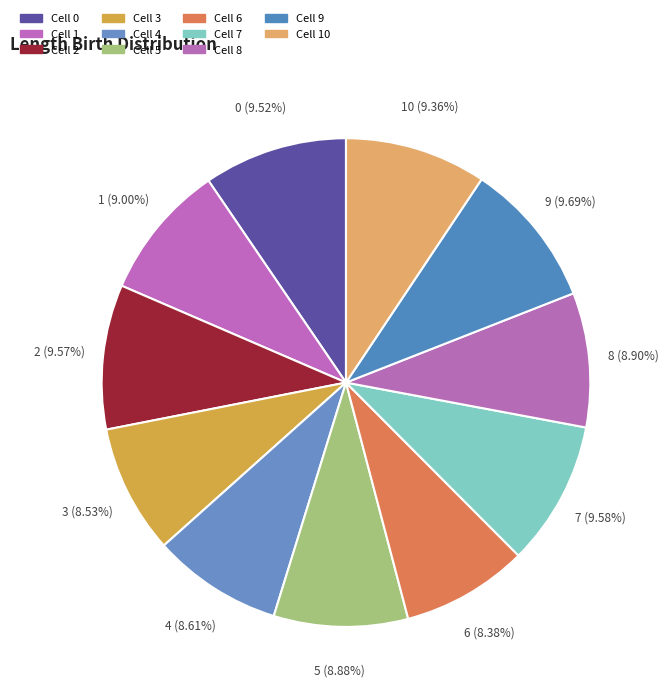

How much of the chart is everything except 9?

90.3%